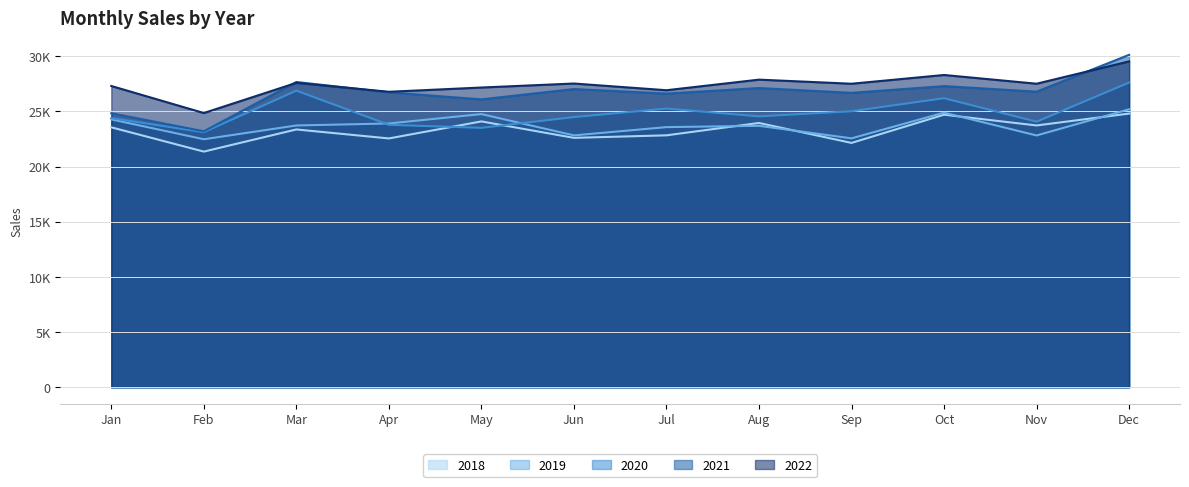

Reading left to right, list all the values displayed in this chart.

2018: Jan=23552	Feb=21352	Mar=23359	Apr=22544	May=24087	Jun=22597	Jul=22826	Aug=23946	Sep=22138	Oct=24695	Nov=23721	Dec=24796
2019: Jan=24273	Feb=22470	Mar=23719	Apr=23900	May=24750	Jun=22821	Jul=23570	Aug=23688	Sep=22552	Oct=24881	Nov=22814	Dec=25184
2020: Jan=24384	Feb=23106	Mar=26875	Apr=23778	May=23504	Jun=24479	Jul=25249	Aug=24544	Sep=25007	Oct=26189	Nov=24062	Dec=27609
2021: Jan=24829	Feb=23193	Mar=27661	Apr=26721	May=26084	Jun=27021	Jul=26607	Aug=27111	Sep=26676	Oct=27288	Nov=26784	Dec=30120
2022: Jan=27297	Feb=24847	Mar=27579	Apr=26772	May=27158	Jun=27520	Jul=26913	Aug=27872	Sep=27501	Oct=28294	Nov=27503	Dec=29525